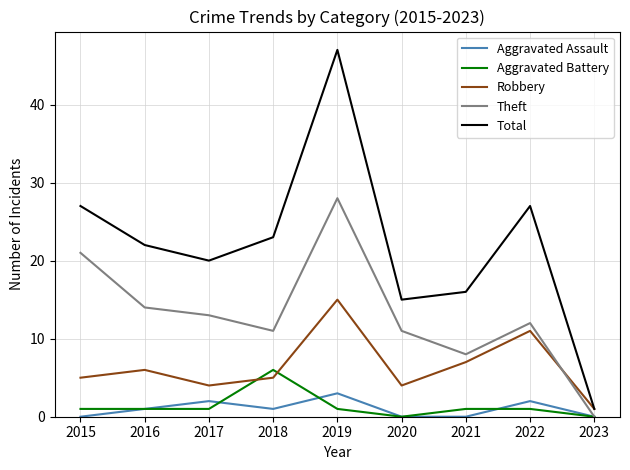

Count the number of data series in this chart.

5